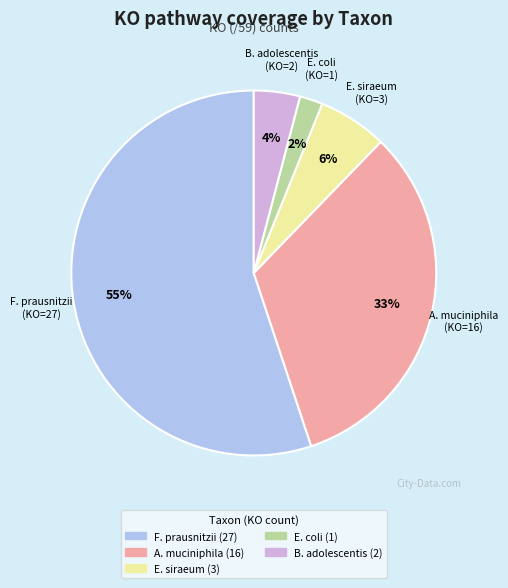

Is there a majority slice in this chart?

Yes